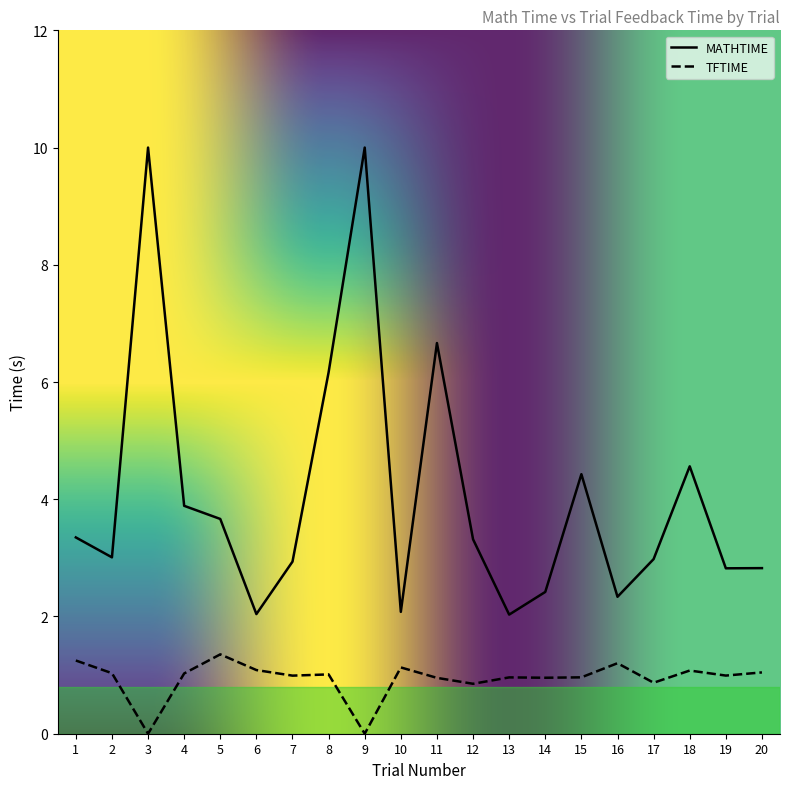

What is the average value of the TFTIME series?

0.9